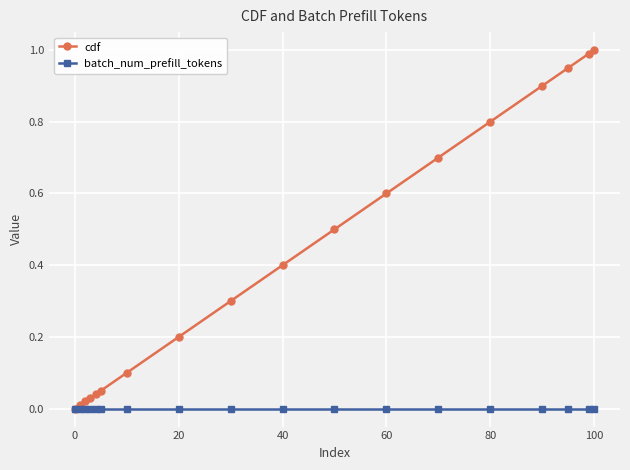

Which series has the widest spread of values?

cdf